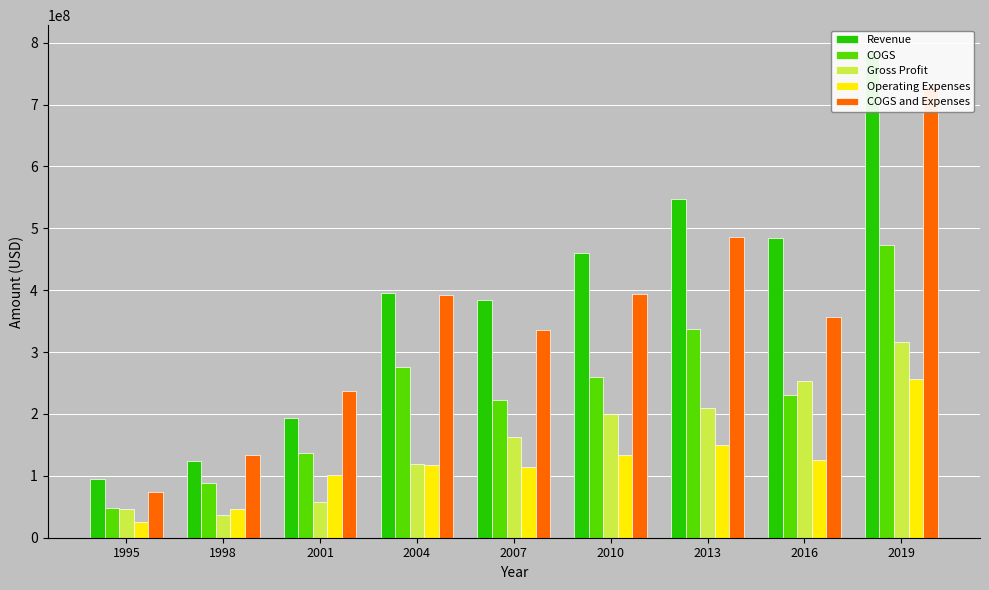

Does the chart contain stacked bars?

No